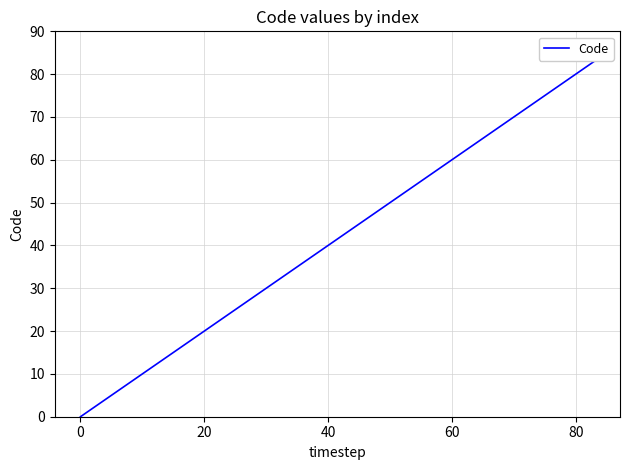

How many lines are shown in the chart?

1